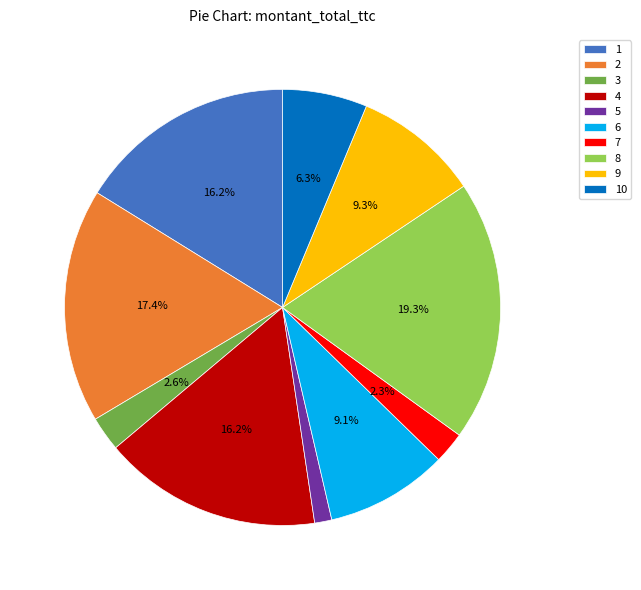

What percentage is the 6 slice, to the nearest percent?

9%